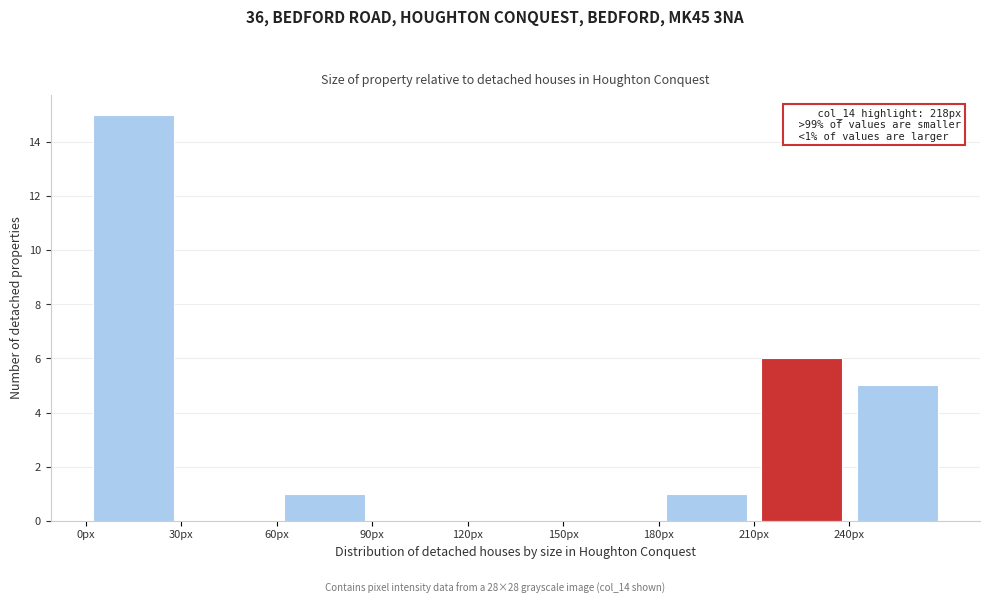

Over which range of the x-axis is the bar tallest?

0 to 30